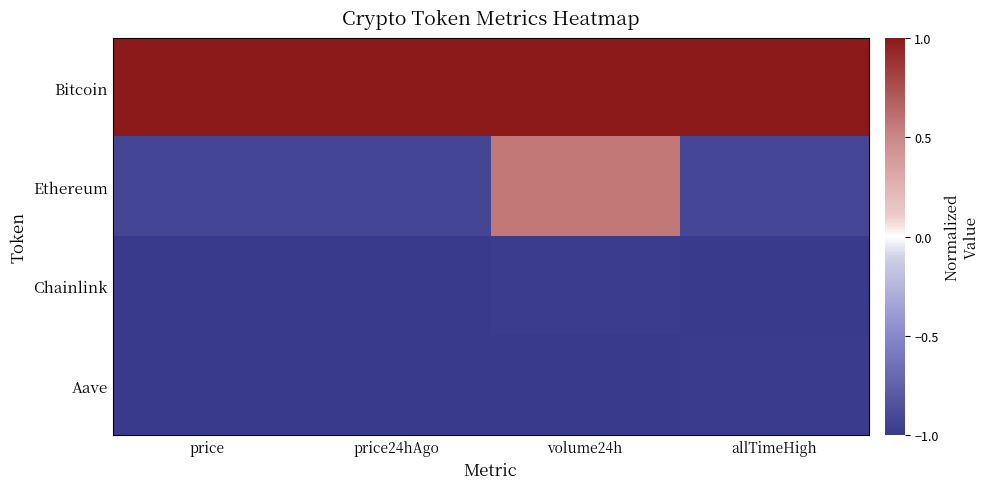

Reading left to right, list all the values displayed in this chart.

Bitcoin: price=1.0	price24hAgo=1.0	volume24h=1.0	allTimeHigh=1.0
Ethereum: price=-0.9	price24hAgo=-0.9	volume24h=0.6	allTimeHigh=-0.9
Chainlink: price=-1.0	price24hAgo=-1.0	volume24h=-1.0	allTimeHigh=-1.0
Aave: price=-1.0	price24hAgo=-1.0	volume24h=-1.0	allTimeHigh=-1.0